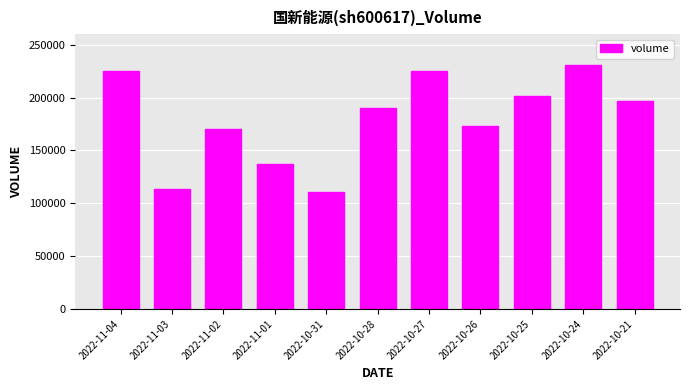

What position from the right is 2022-10-27?

5